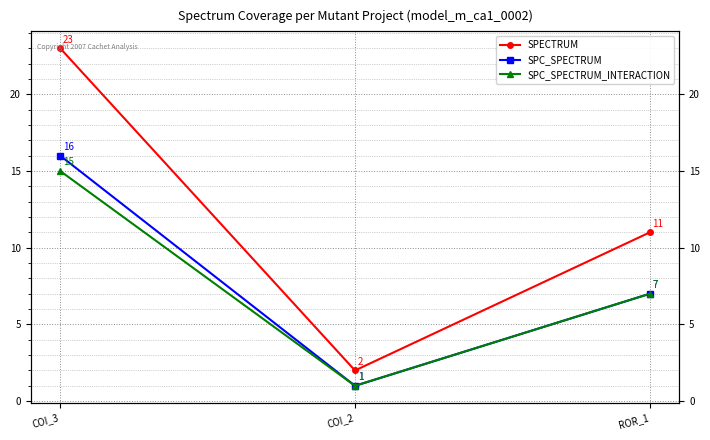

What are all the series names shown in the legend?

SPECTRUM, SPC_SPECTRUM, SPC_SPECTRUM_INTERACTION